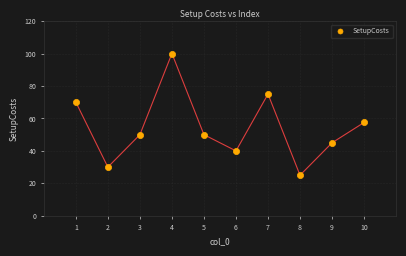

What Y value in the scatter plot is closest to 62?

57.5